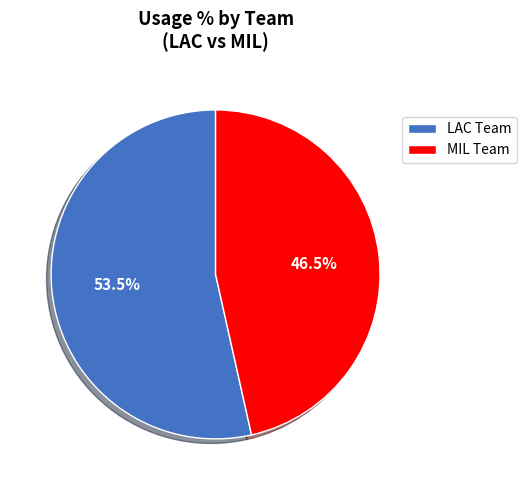

Rank the categories by value from highest to lowest.

LAC Team, MIL Team